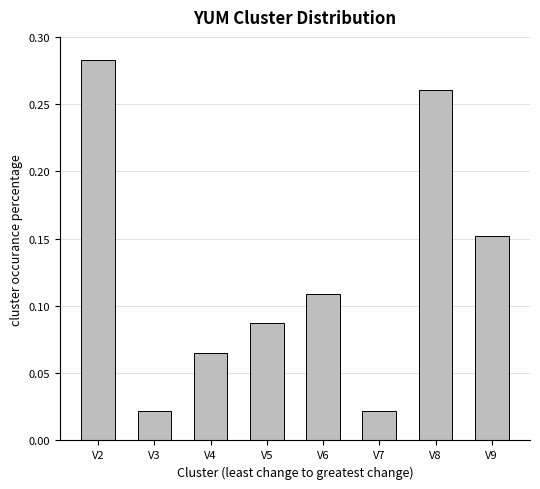

Between V8 and V9, which is larger?

V8